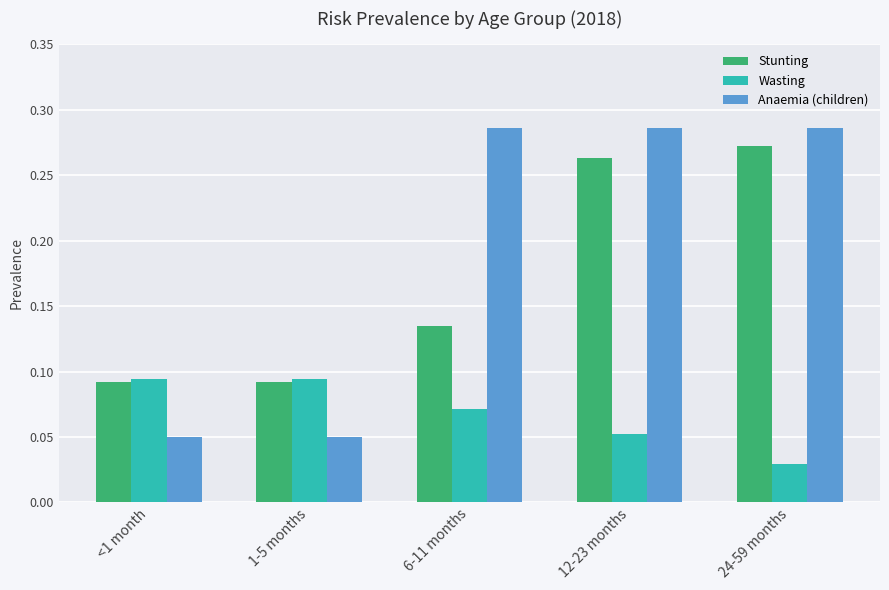

The Stunting series shows 0.0 at <1 month. True or false?

False